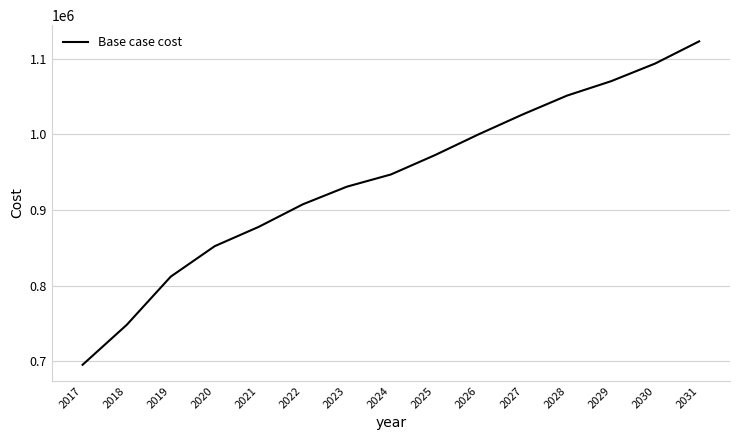

Between 2021 and 2018, which is larger?

2021